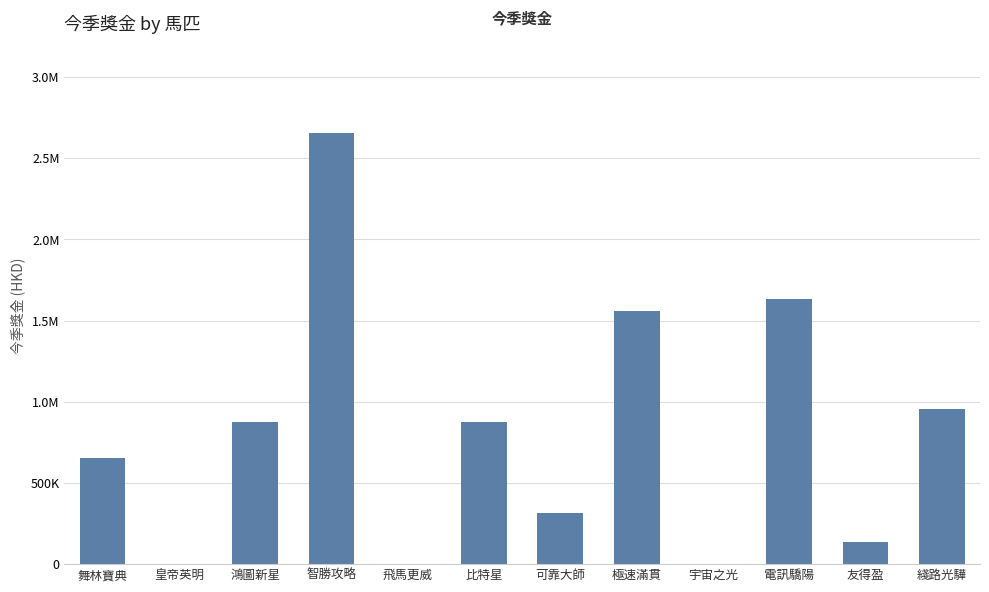

Are the bars horizontal?

No